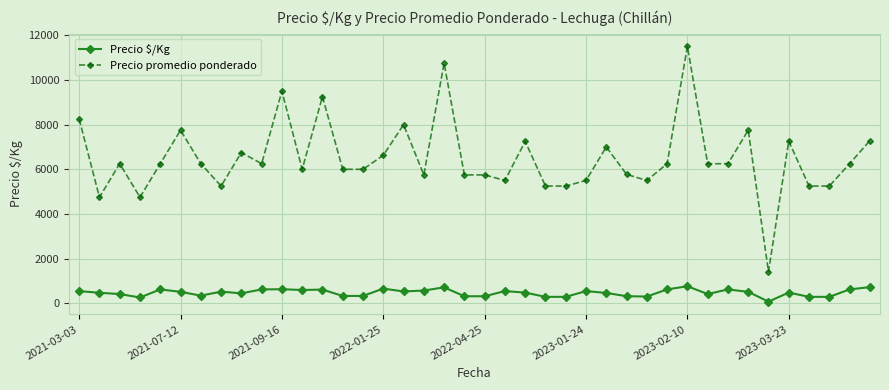

True or false: Precio $/Kg and Precio promedio ponderado intersect in this chart.

False